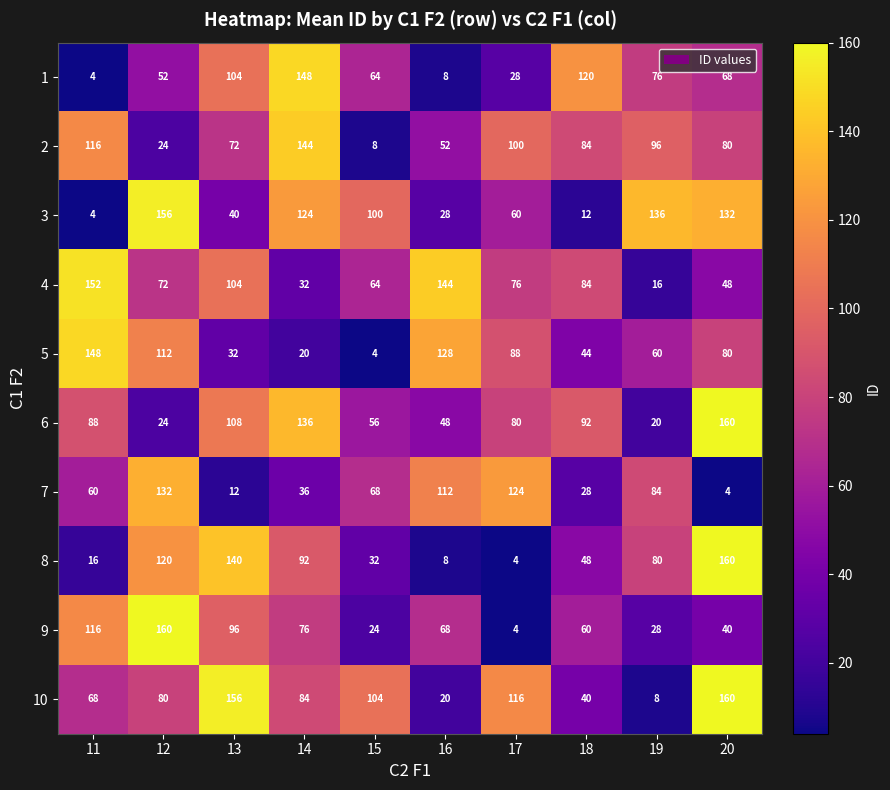

Where is 6 nearest to the value 90?

11